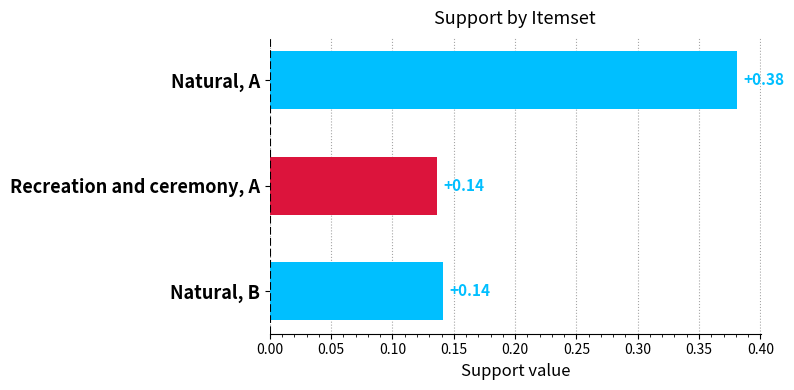

What is the label of the 1st bar from the top?

Natural, A